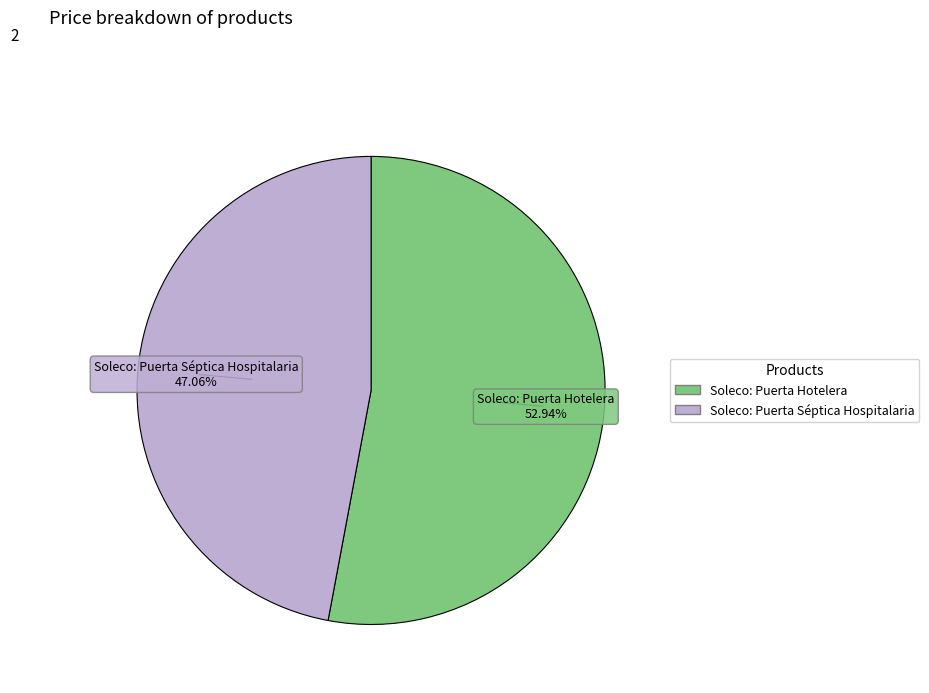

To the nearest percent, what is the difference between the largest and smallest slice percentages?

6%